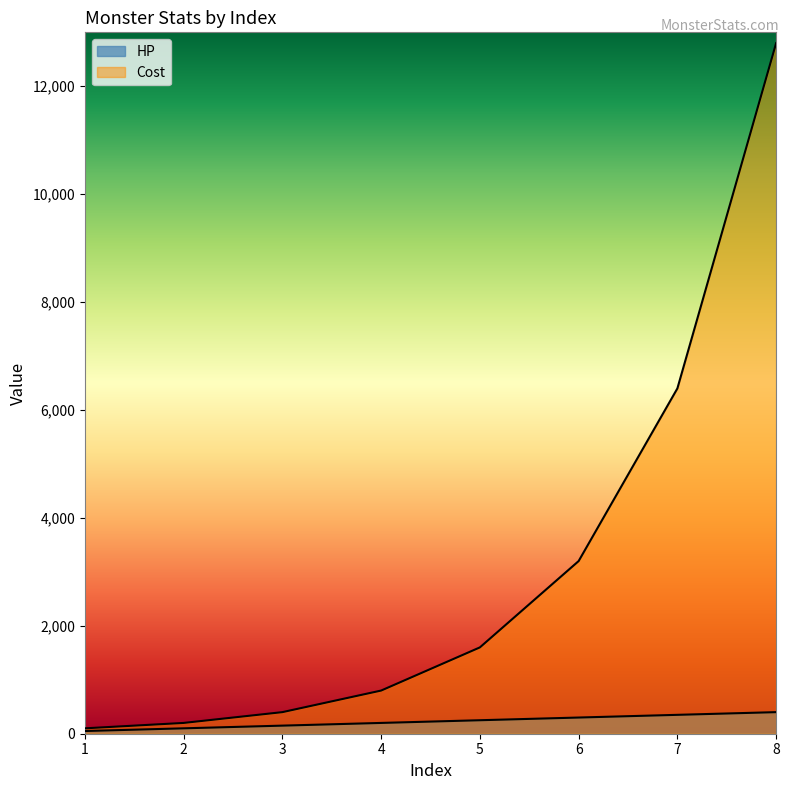

List the labels in order of Cost value, smallest first.

1, 2, 3, 4, 5, 6, 7, 8